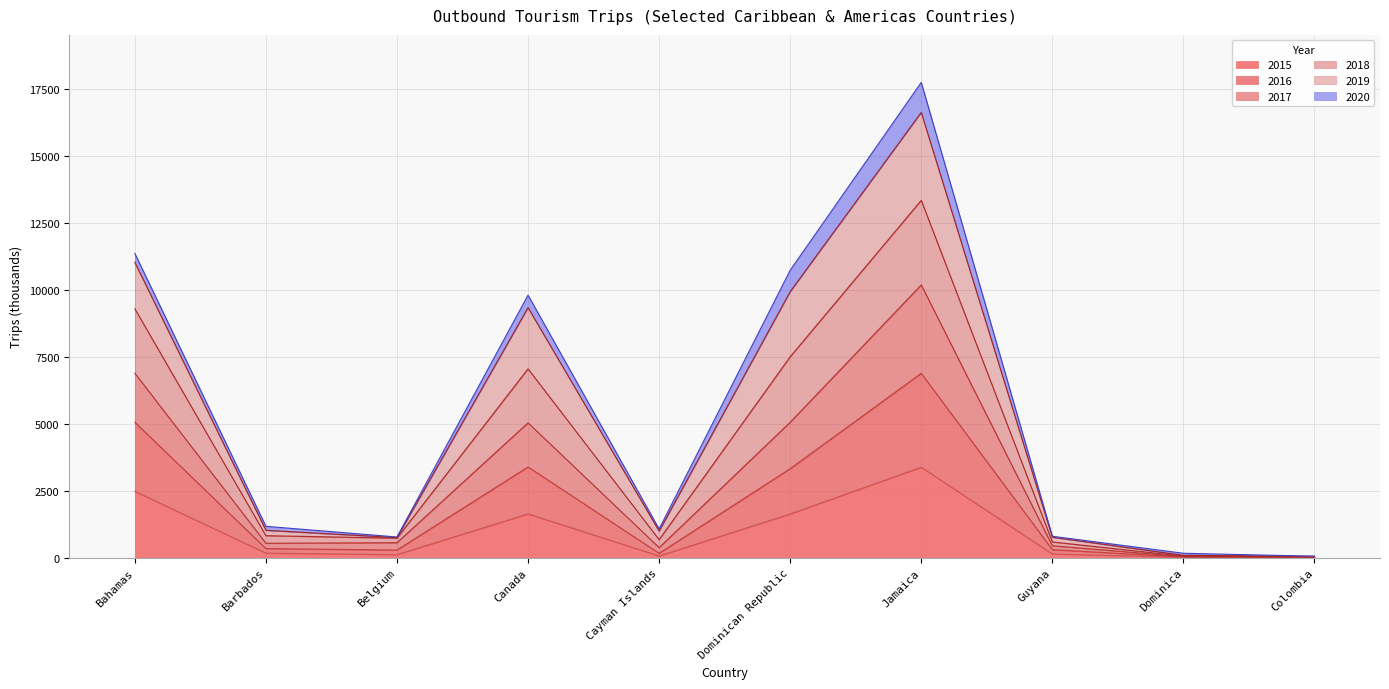

How many interior local peaks does the 2017 series have?

2